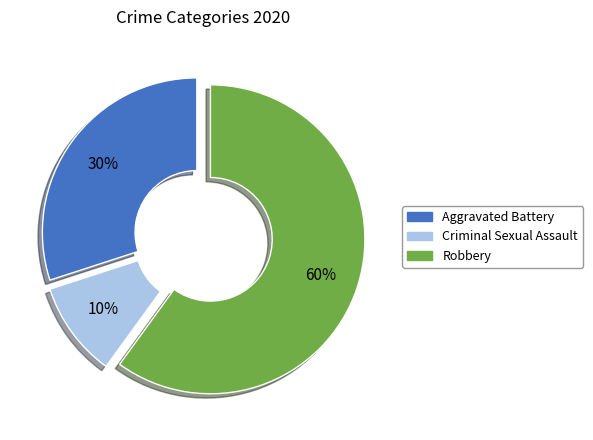

Combined, do Criminal Sexual Assault and Robbery account for over 50%?

Yes